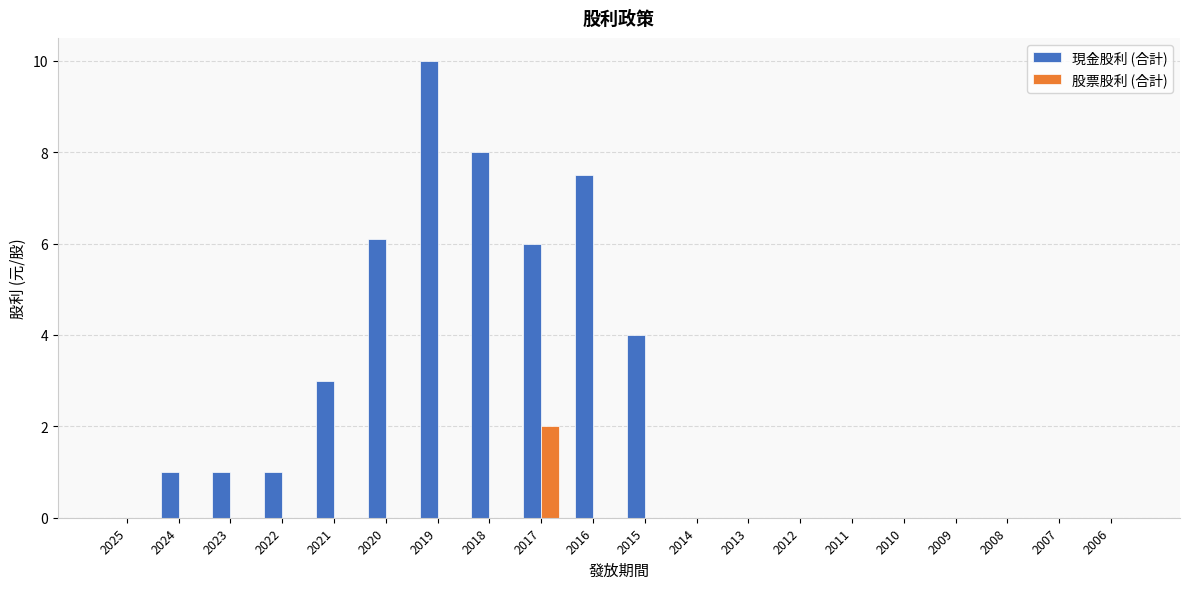

What is the maximum value for 股票股利 (合計)?

2.0